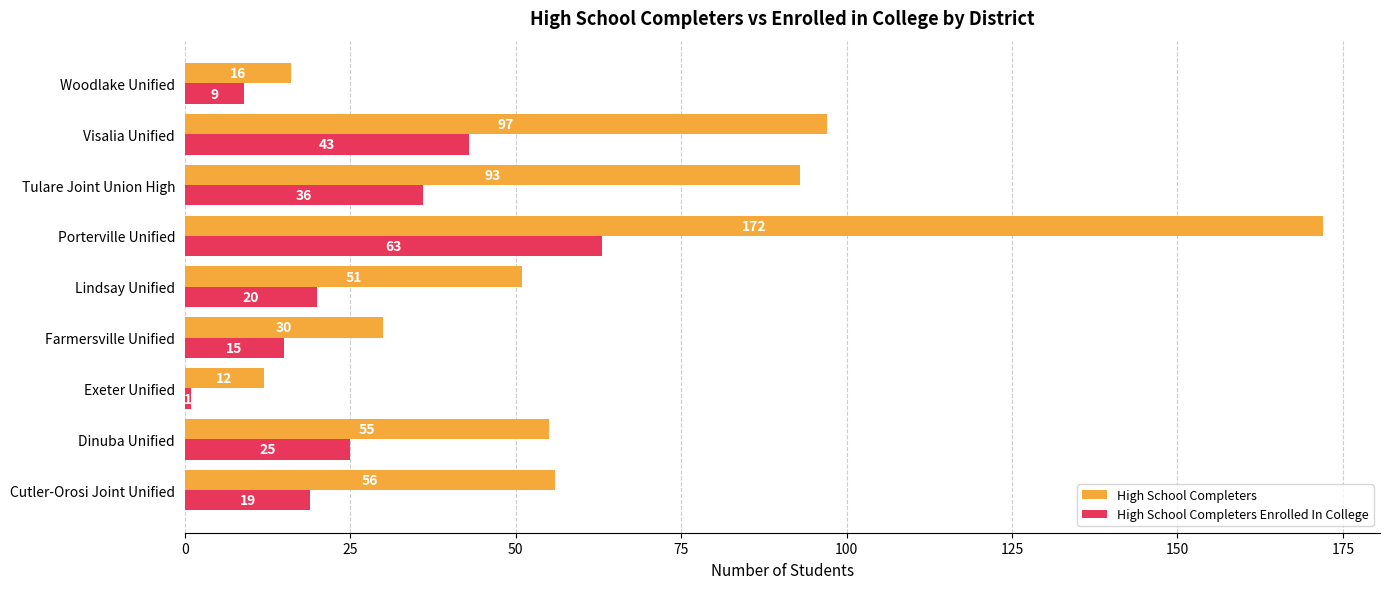

Which category has the highest value across all series?

Porterville Unified